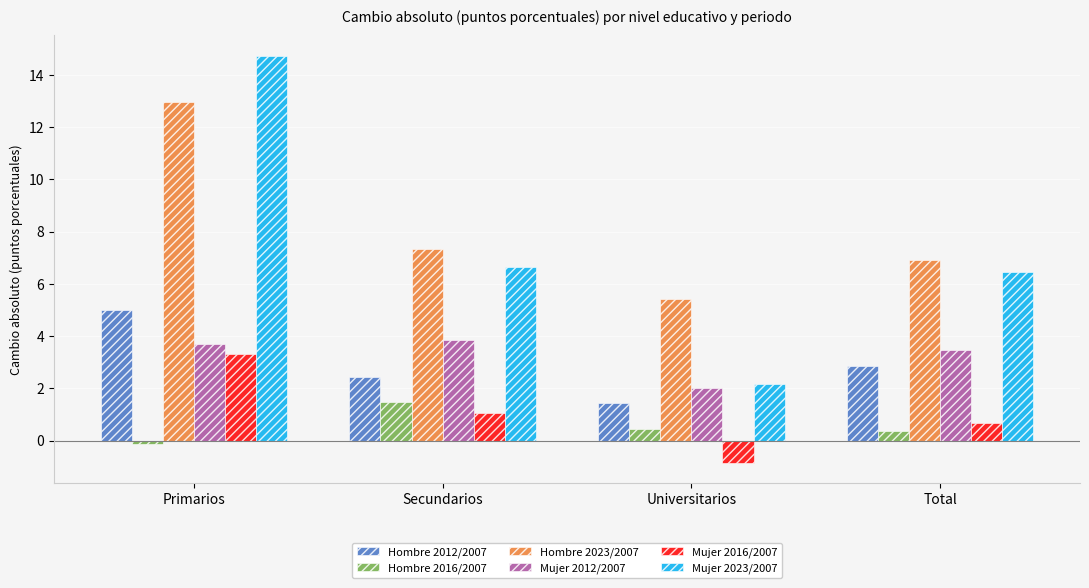

The value of Hombre 2023/2007 at Total is 6.9. True or false?

True